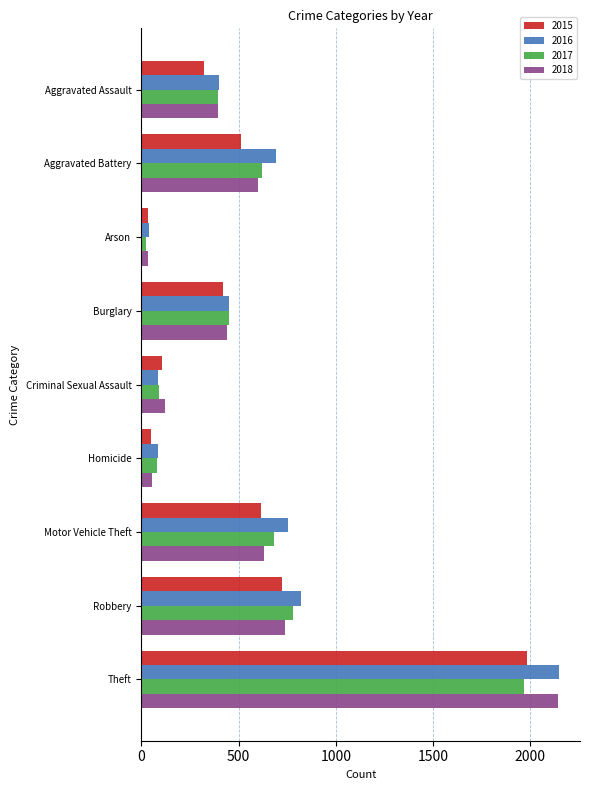

At which label is 2015 closest to 1008?

Robbery